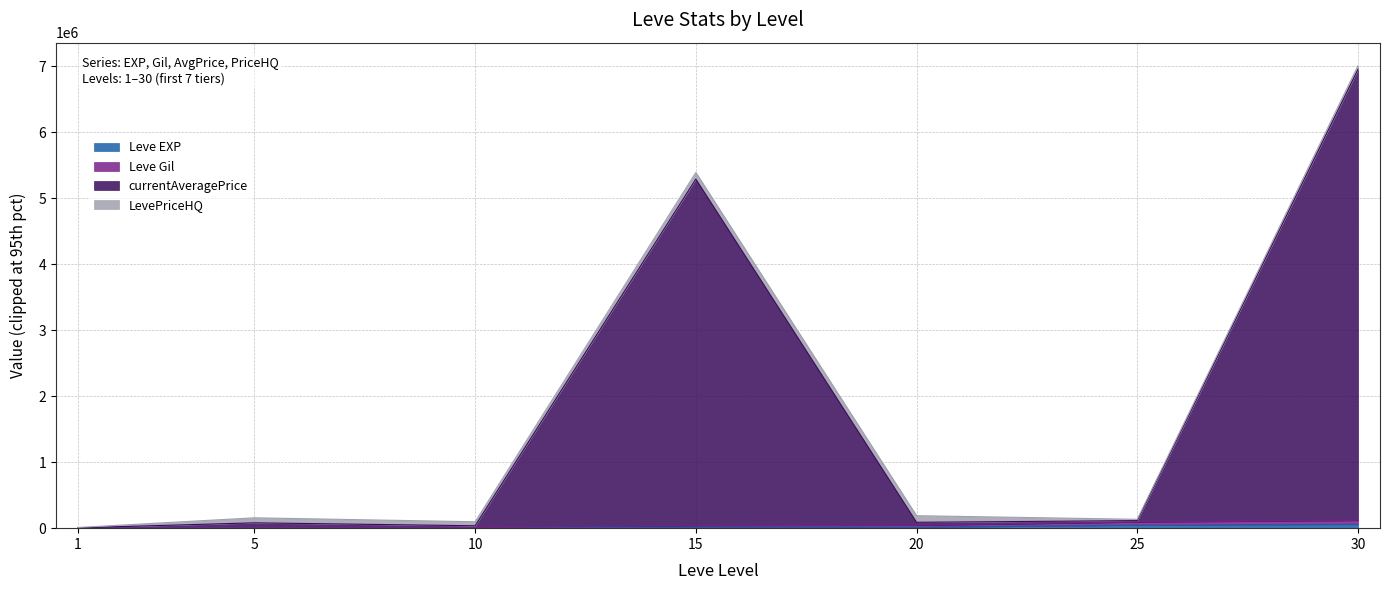

What is the difference between the highest and lowest values at 1?

4093.0